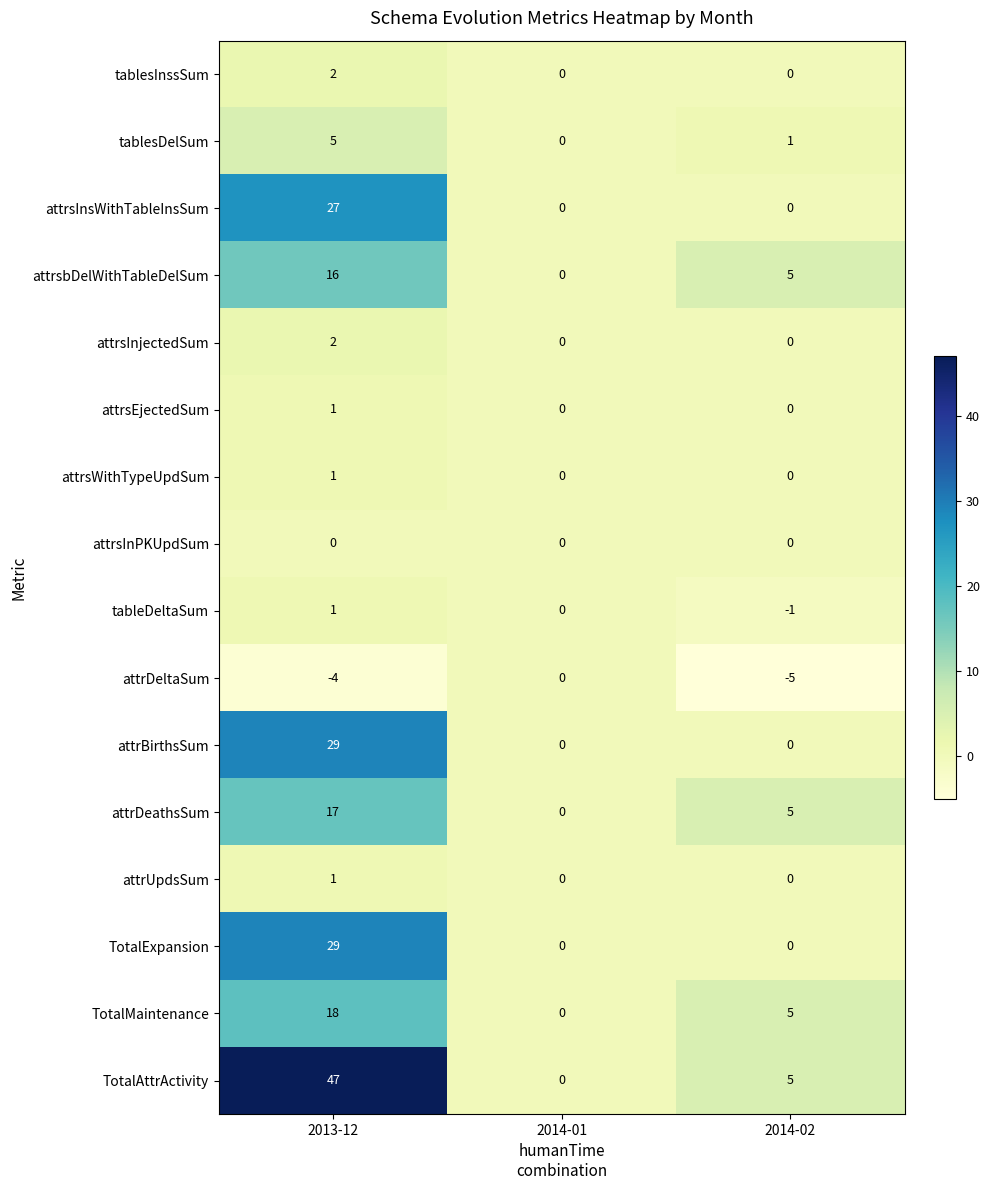

List the labels in order of TotalMaintenance value, largest first.

2013-12, 2014-02, 2014-01